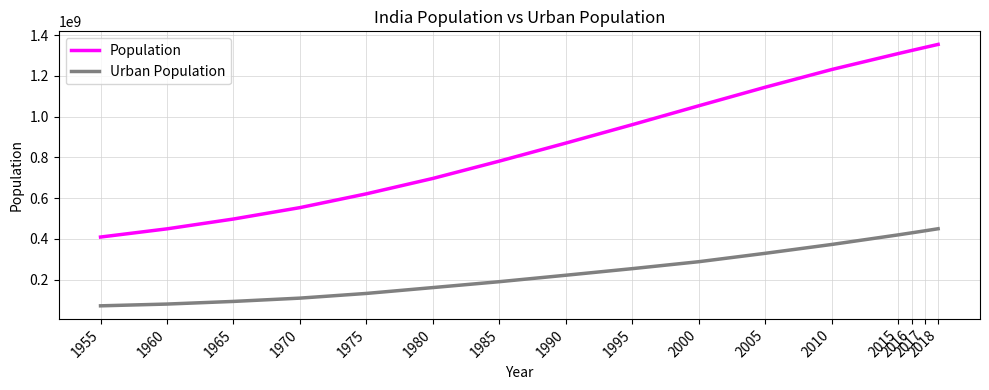

How many lines are shown in the chart?

2